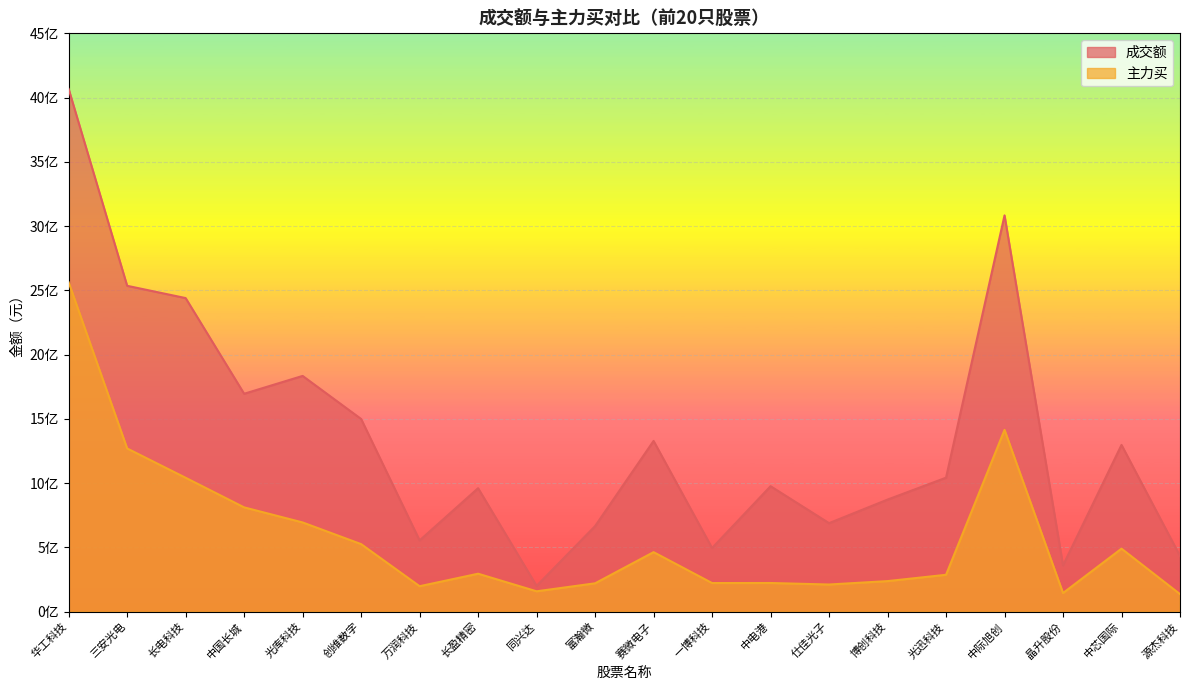

What is the difference between the maximum and minimum values in the 主力买 series?

2426127960